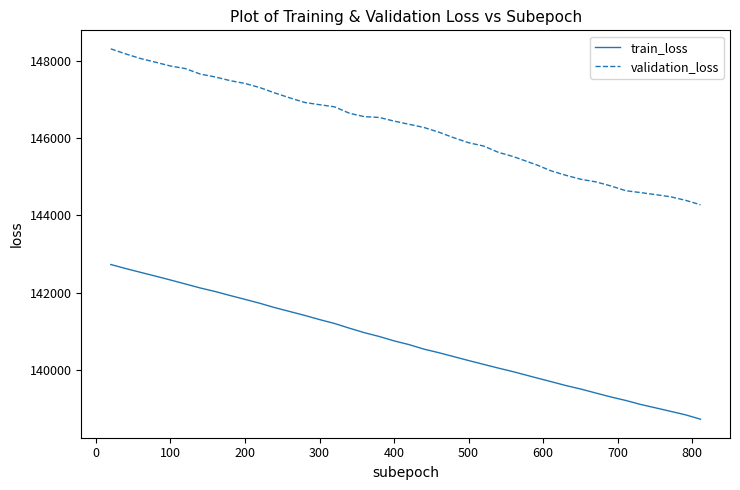

What is the smallest value displayed?

138729.0